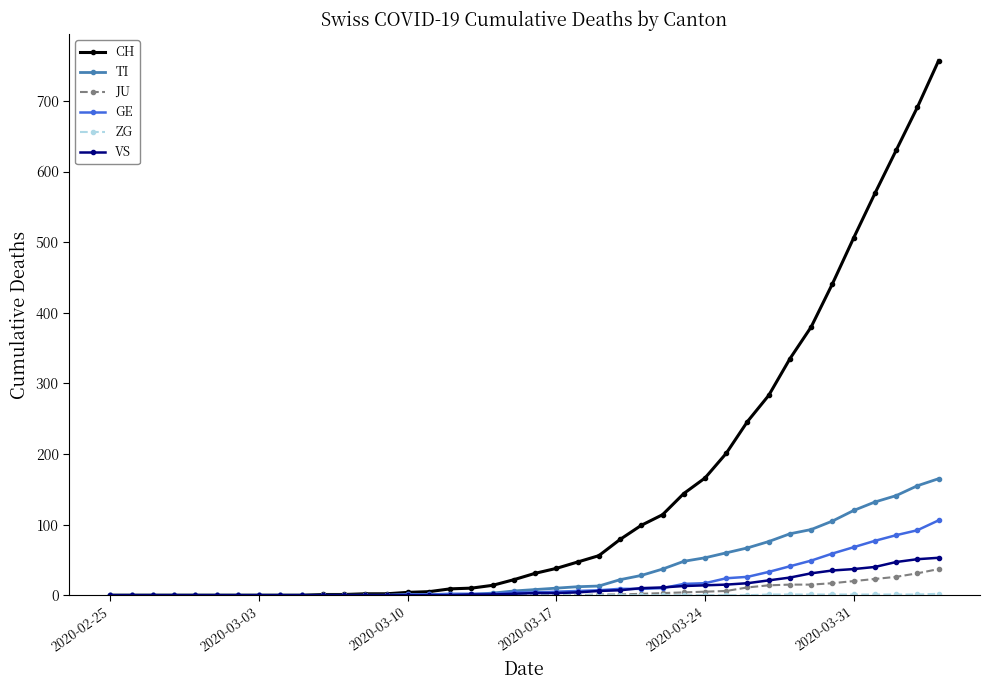

Which series has the largest total across all categories?

CH